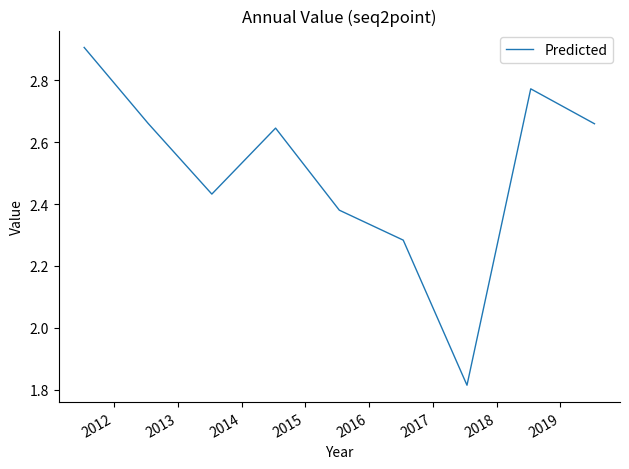

What is the difference between the maximum and minimum values?

1.1